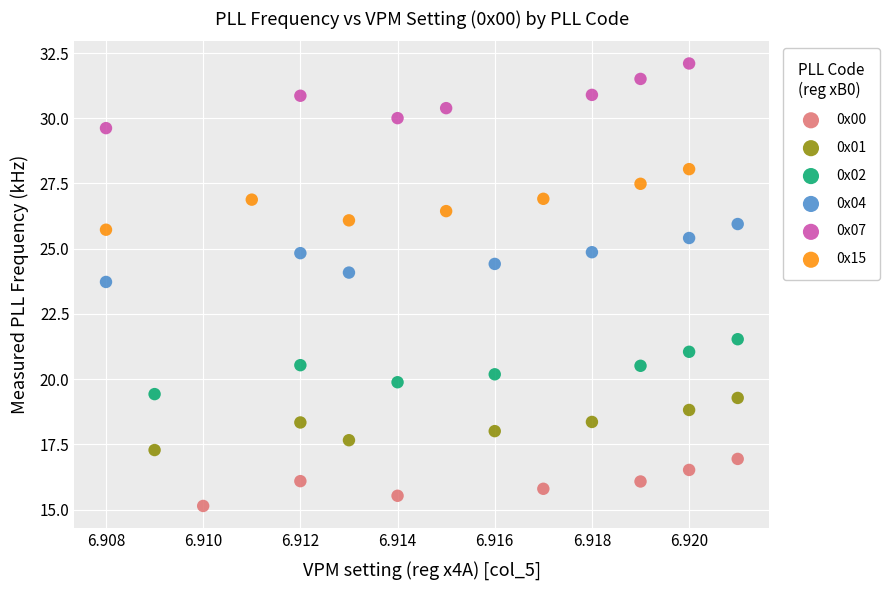

What are all the series names shown in the legend?

0x00, 0x01, 0x02, 0x04, 0x07, 0x15